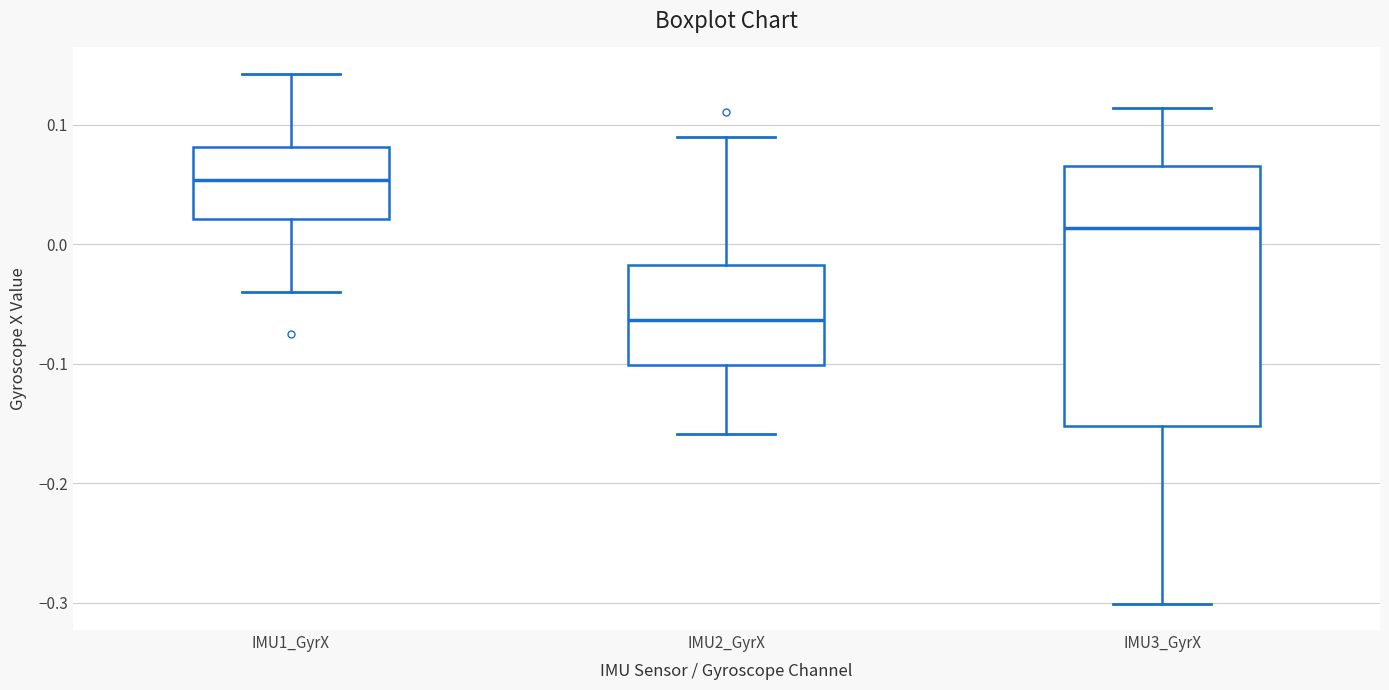

Reading left to right, transcribe this box plot: for each box, give where its median line is, the range the box spans, and where its two whiskers end, as read against the y-axis. The values are not printed on the chart, so give them approximately, as read against the axis.

IMU1_GyrX: median 0.05, box 0.02 to 0.08, whiskers -0.04 to 0.14
IMU2_GyrX: median -0.06, box -0.10 to -0.02, whiskers -0.16 to 0.09
IMU3_GyrX: median 0.01, box -0.15 to 0.07, whiskers -0.30 to 0.11